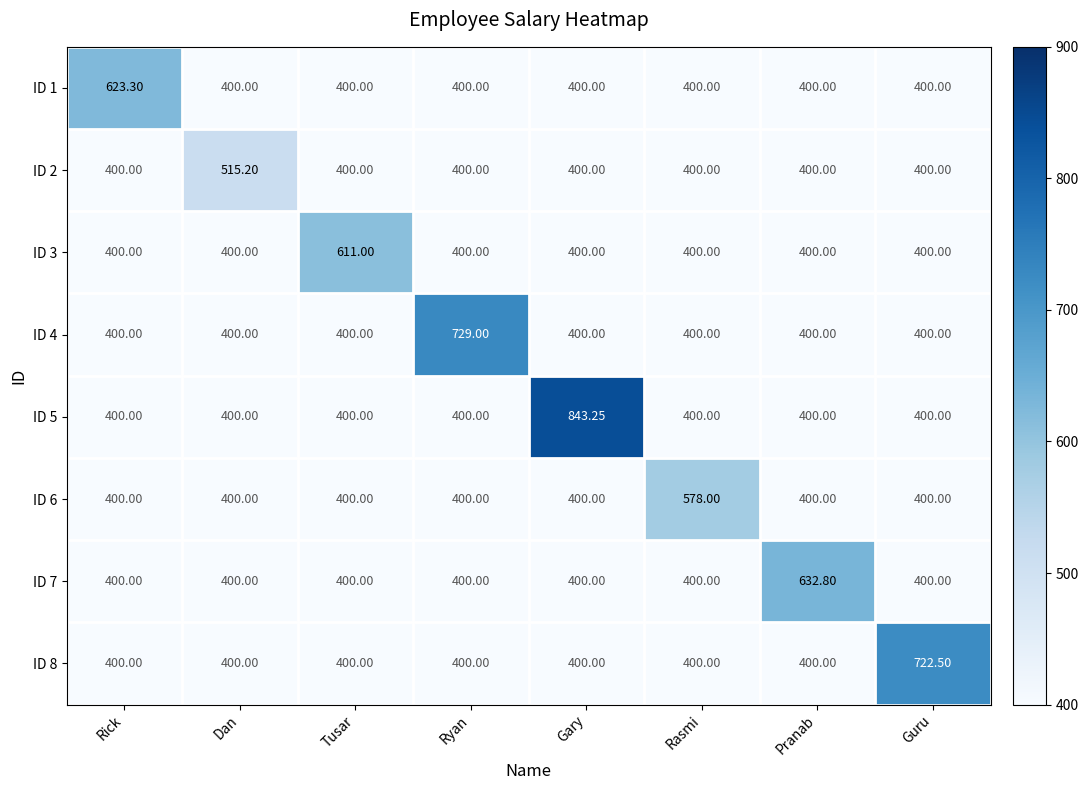

Which series has the widest spread of values?

ID 5